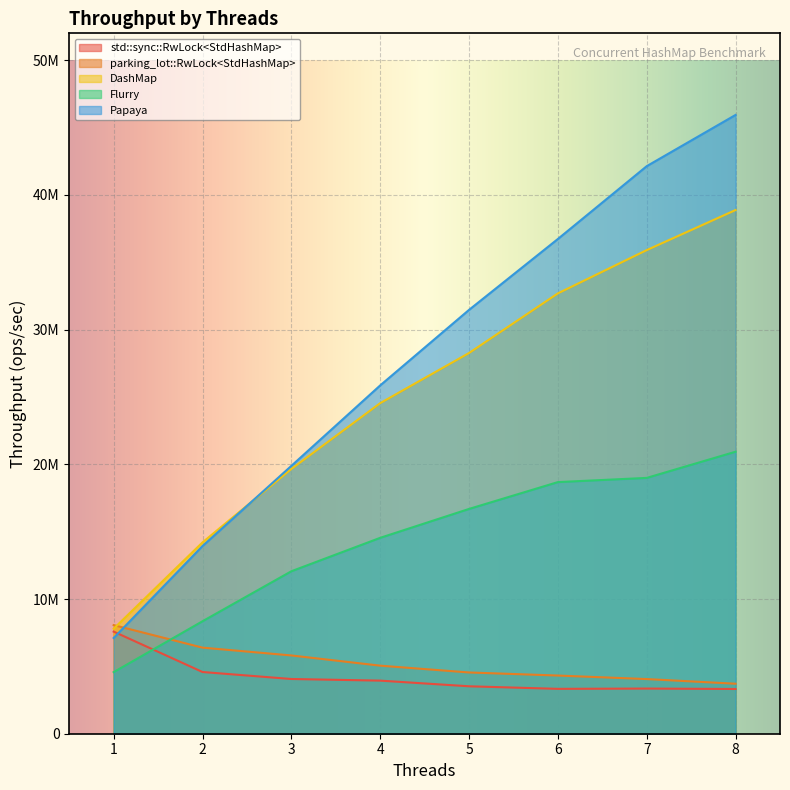

True or false: parking_lot::RwLock<StdHashMap> has a value of 1033757.1 at 5.

False